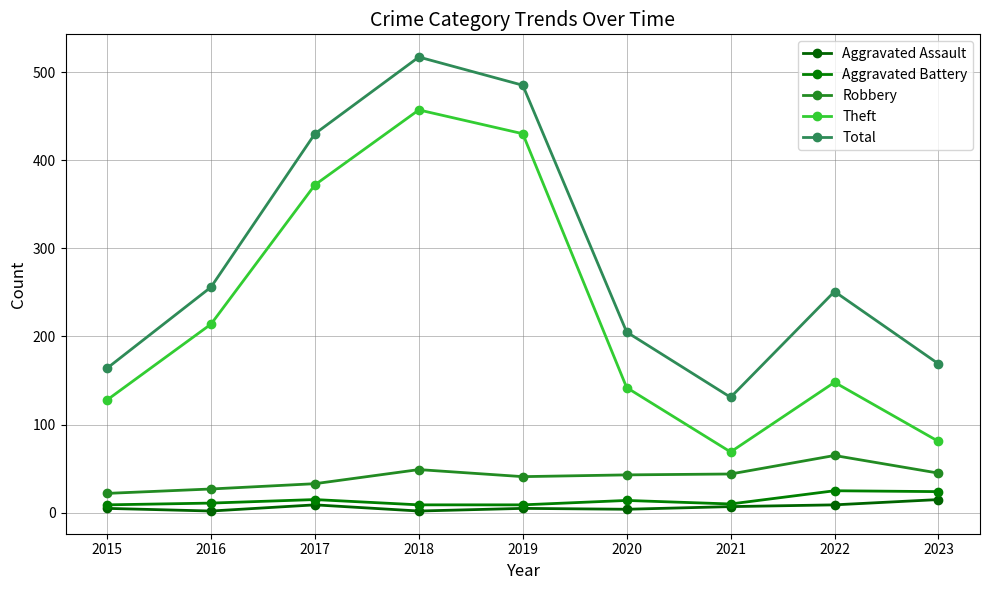

True or false: Robbery and Aggravated Assault intersect in this chart.

False